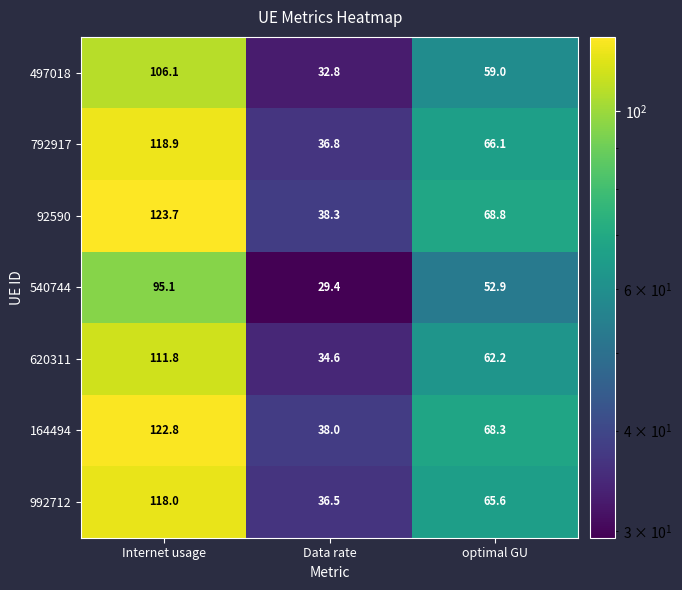

What value does the 164494 series have at Internet usage?

122.8